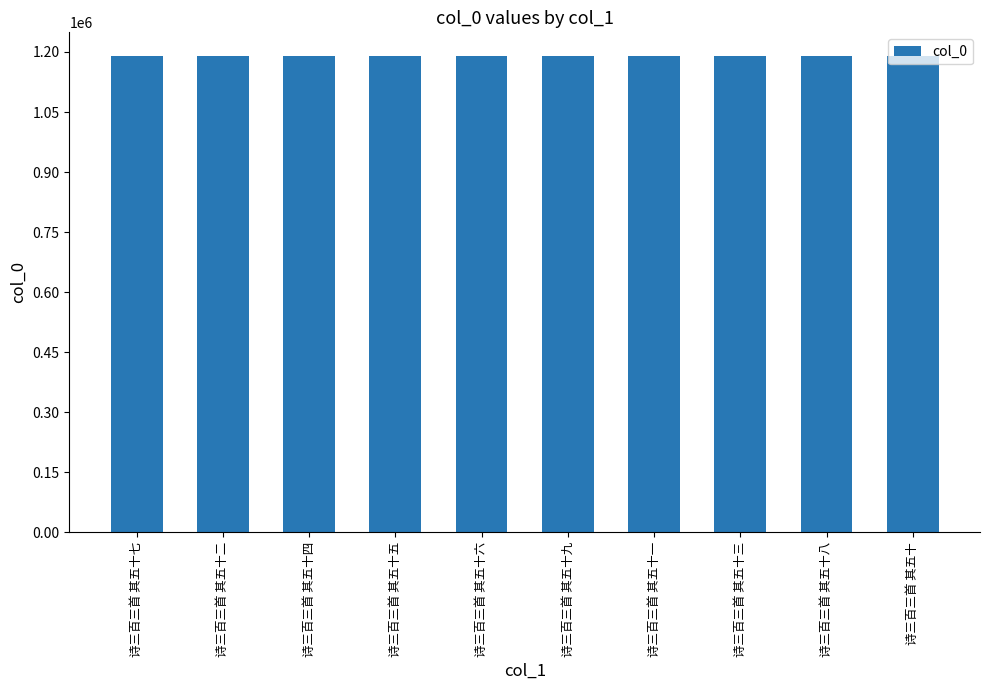

What is the value of the 5th bar from the left?

1189473